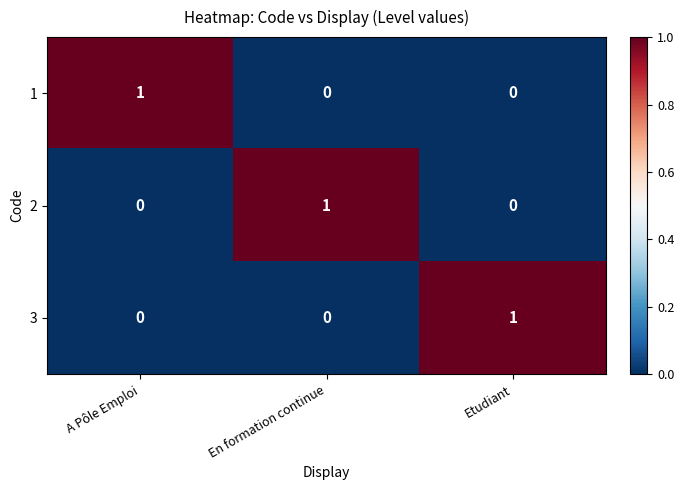

Count the 1 values in the range 0 to 1.

3